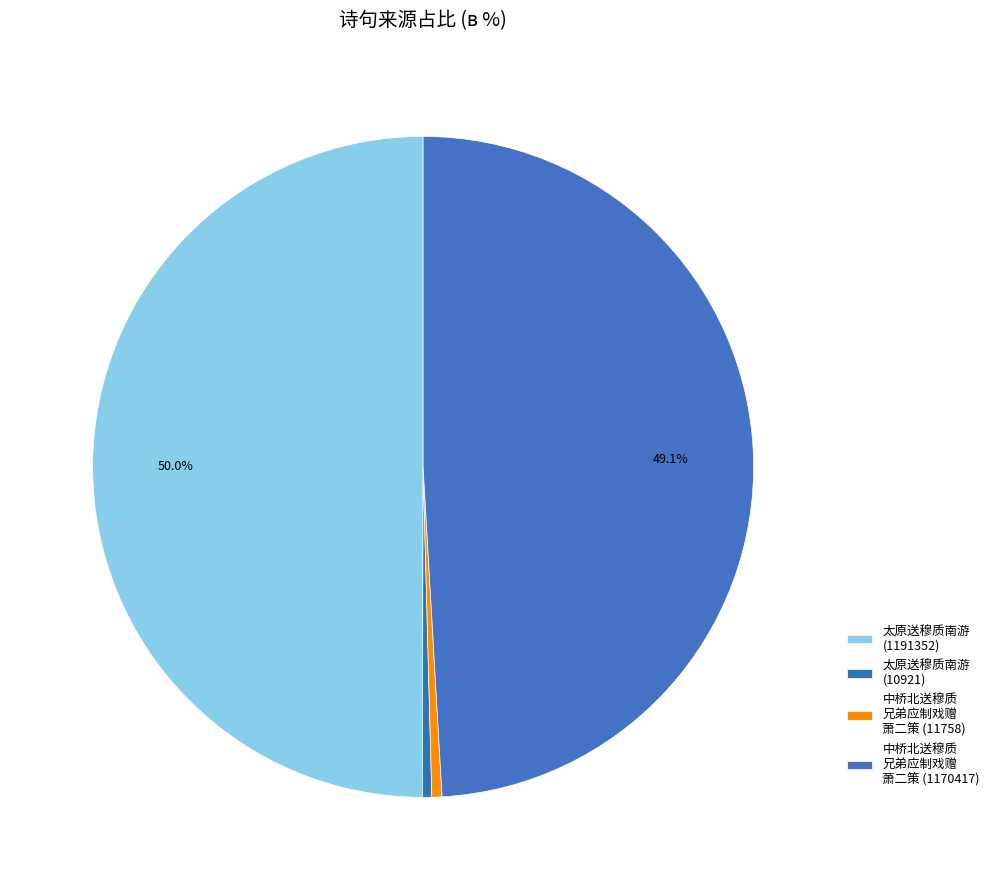

Is there any slice that represents more than half of the pie?

No